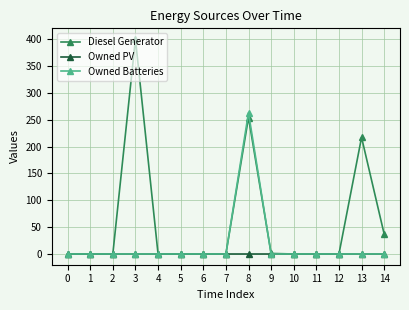

List the series in order of their peak value, lowest first.

Owned PV, Owned Batteries, Diesel Generator